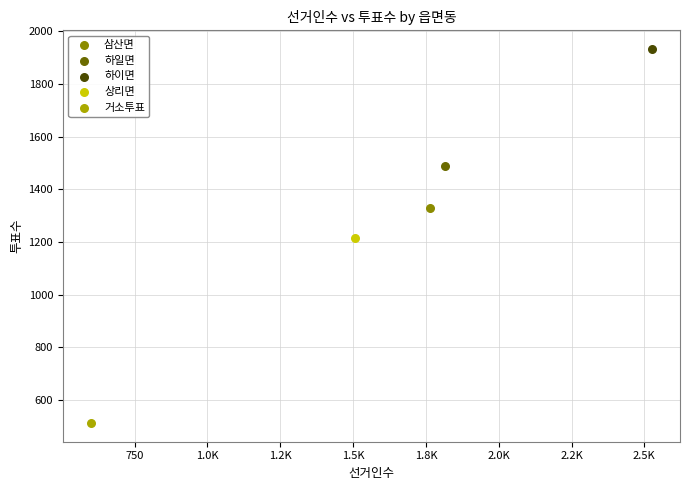

What are all the series names shown in the legend?

삼산면, 하일면, 하이면, 상리면, 거소투표